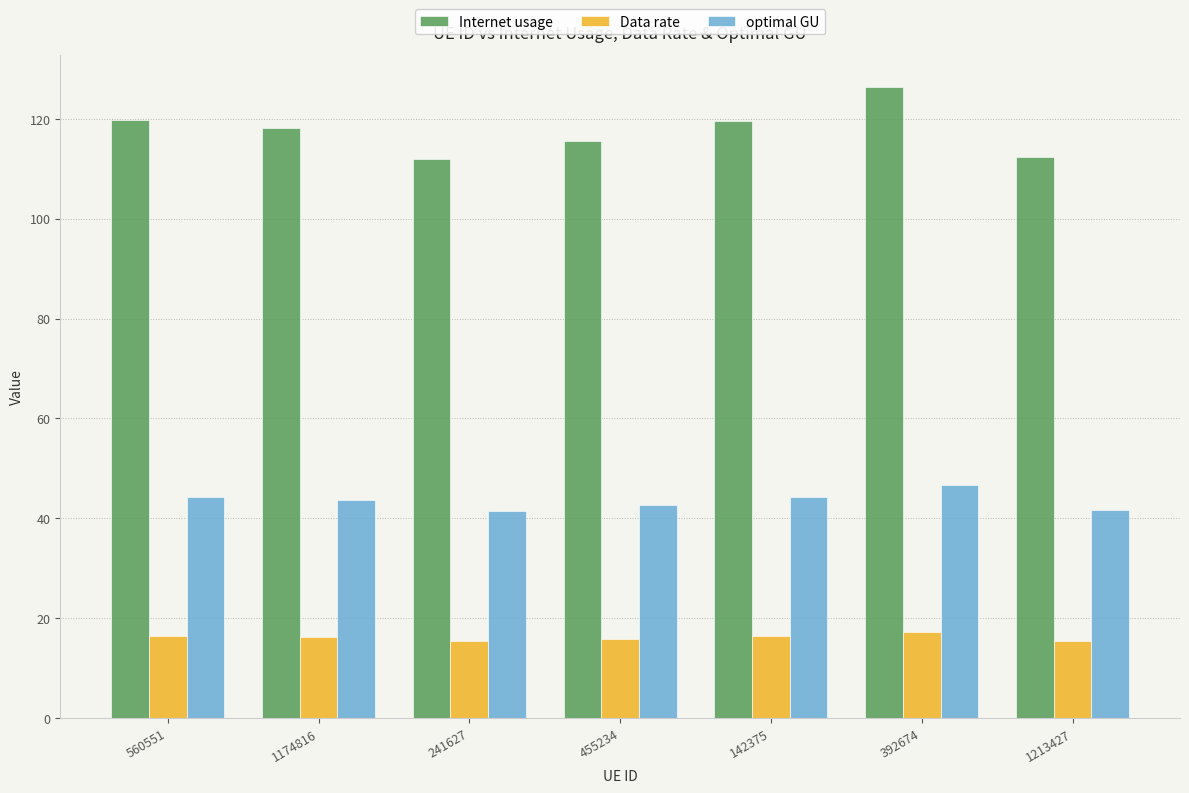

Which series changed the most between 560551 and 392674?

Internet usage